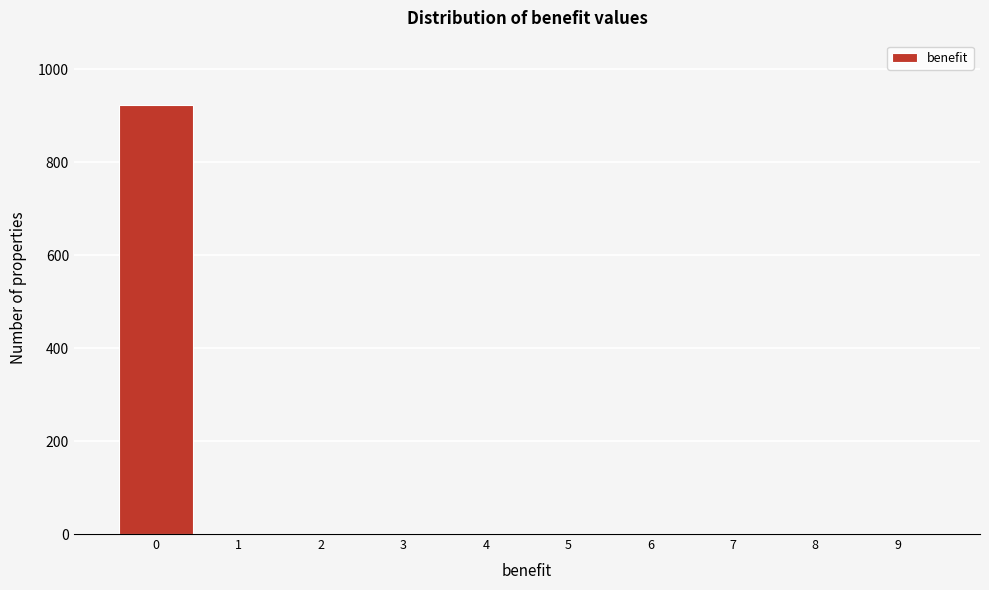

How tall is the bar that spans -0.5 to 0.5 on the x-axis? The values are not printed on the chart, so give them approximately, as read against the axis.

920